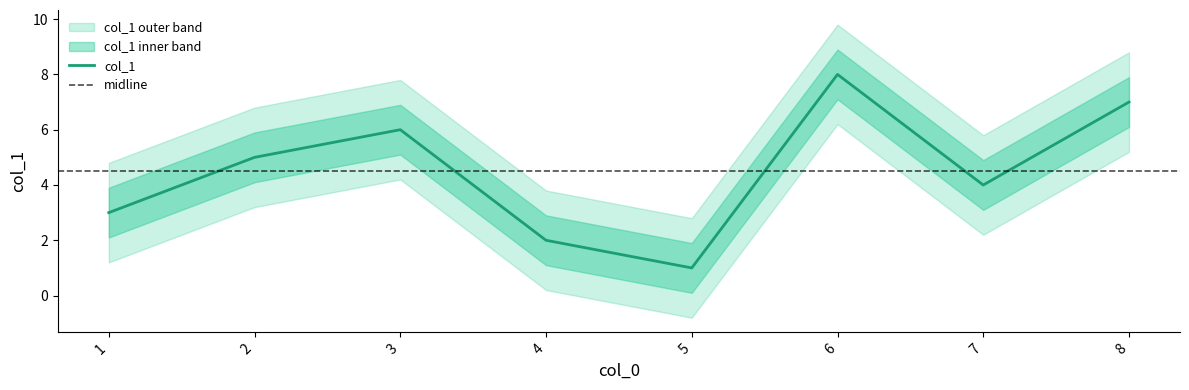

At which category does the chart reach its peak across all series?

6